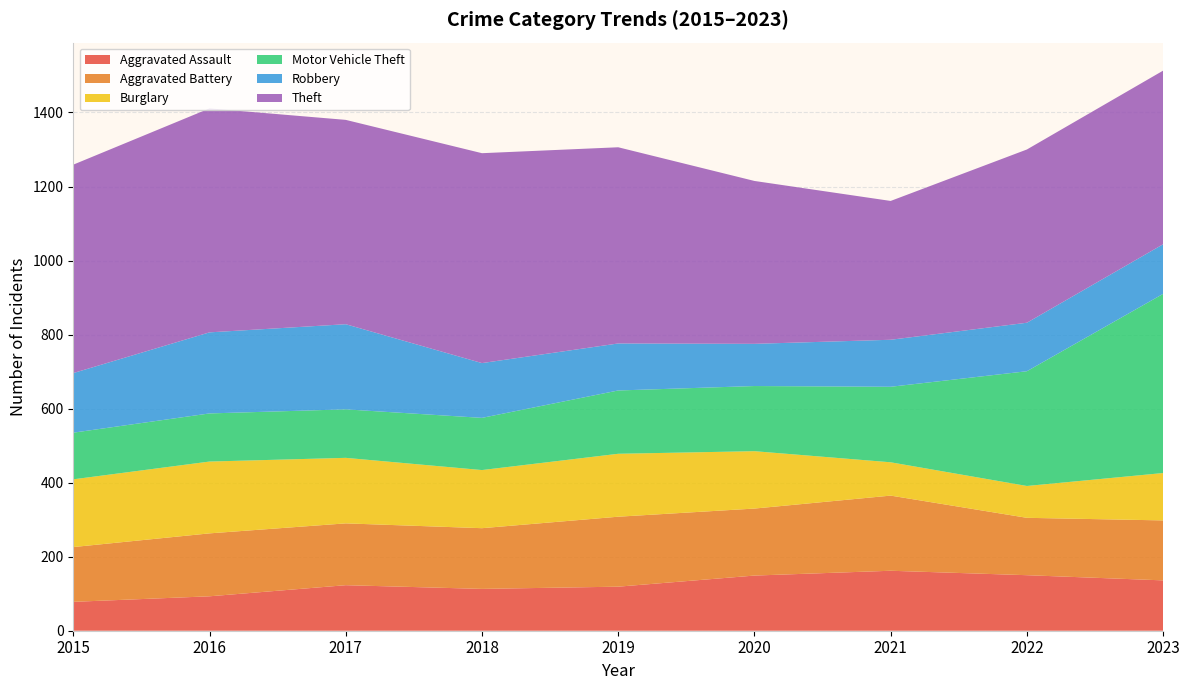

Reading right to left, list all the values displayed in this chart.

Aggravated Assault: 2023=136	2022=150	2021=162	2020=149	2019=119	2018=113	2017=123	2016=93	2015=78
Aggravated Battery: 2023=162	2022=155	2021=203	2020=181	2019=189	2018=164	2017=167	2016=170	2015=148
Burglary: 2023=128	2022=86	2021=90	2020=155	2019=170	2018=157	2017=177	2016=194	2015=183
Motor Vehicle Theft: 2023=484	2022=310	2021=204	2020=176	2019=171	2018=141	2017=131	2016=130	2015=126
Robbery: 2023=134	2022=131	2021=127	2020=114	2019=127	2018=148	2017=230	2016=219	2015=161
Theft: 2023=469	2022=468	2021=375	2020=440	2019=530	2018=567	2017=552	2016=605	2015=563